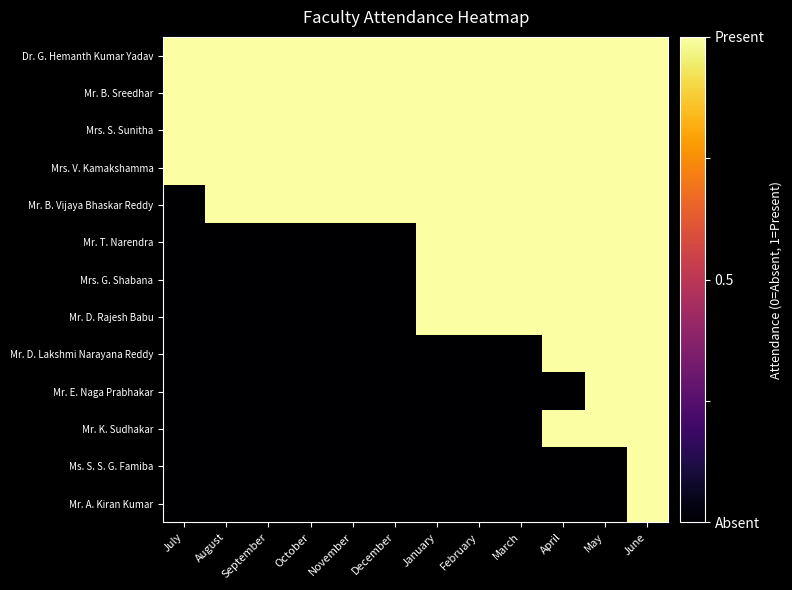

Reading left to right, extract all data points from this chart.

Dr. G. Hemanth Kumar Yadav: July=1	August=1	September=1	October=1	November=1	December=1	January=1	February=1	March=1	April=1	May=1	June=1
Mr. B. Sreedhar: July=1	August=1	September=1	October=1	November=1	December=1	January=1	February=1	March=1	April=1	May=1	June=1
Mrs. S. Sunitha: July=1	August=1	September=1	October=1	November=1	December=1	January=1	February=1	March=1	April=1	May=1	June=1
Mrs. V. Kamakshamma: July=1	August=1	September=1	October=1	November=1	December=1	January=1	February=1	March=1	April=1	May=1	June=1
Mr. B. Vijaya Bhaskar Reddy: July=0	August=1	September=1	October=1	November=1	December=1	January=1	February=1	March=1	April=1	May=1	June=1
Mr. T. Narendra: July=0	August=0	September=0	October=0	November=0	December=0	January=1	February=1	March=1	April=1	May=1	June=1
Mrs. G. Shabana: July=0	August=0	September=0	October=0	November=0	December=0	January=1	February=1	March=1	April=1	May=1	June=1
Mr. D. Rajesh Babu: July=0	August=0	September=0	October=0	November=0	December=0	January=1	February=1	March=1	April=1	May=1	June=1
Mr. D. Lakshmi Narayana Reddy: July=0	August=0	September=0	October=0	November=0	December=0	January=0	February=0	March=0	April=1	May=1	June=1
Mr. E. Naga Prabhakar: July=0	August=0	September=0	October=0	November=0	December=0	January=0	February=0	March=0	April=0	May=1	June=1
Mr. K. Sudhakar: July=0	August=0	September=0	October=0	November=0	December=0	January=0	February=0	March=0	April=1	May=1	June=1
Ms. S. S. G. Famiba: July=0	August=0	September=0	October=0	November=0	December=0	January=0	February=0	March=0	April=0	May=0	June=1
Mr. A. Kiran Kumar: July=0	August=0	September=0	October=0	November=0	December=0	January=0	February=0	March=0	April=0	May=0	June=1